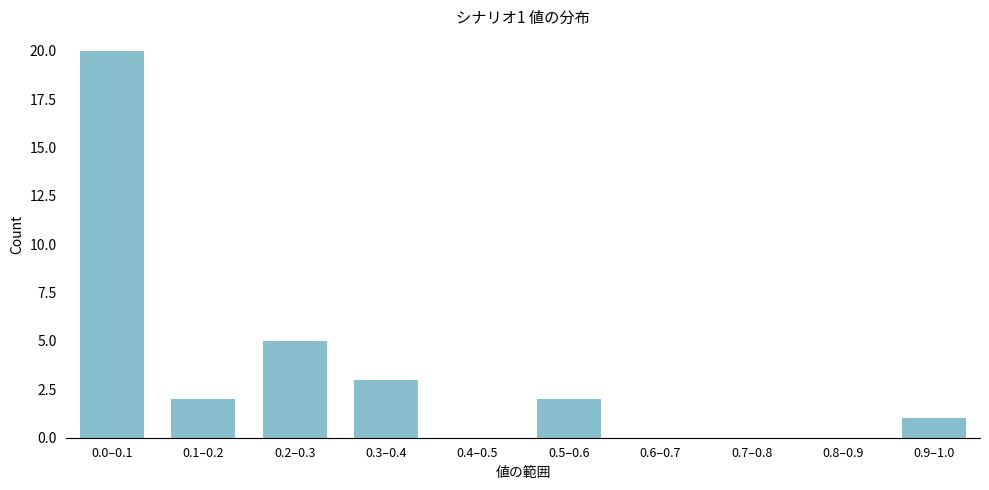

Reading left to right, what are all the values shown in this chart?

0.0–0.1=20	0.1–0.2=2	0.2–0.3=5	0.3–0.4=3	0.4–0.5=0	0.5–0.6=2	0.6–0.7=0	0.7–0.8=0	0.8–0.9=0	0.9–1.0=1